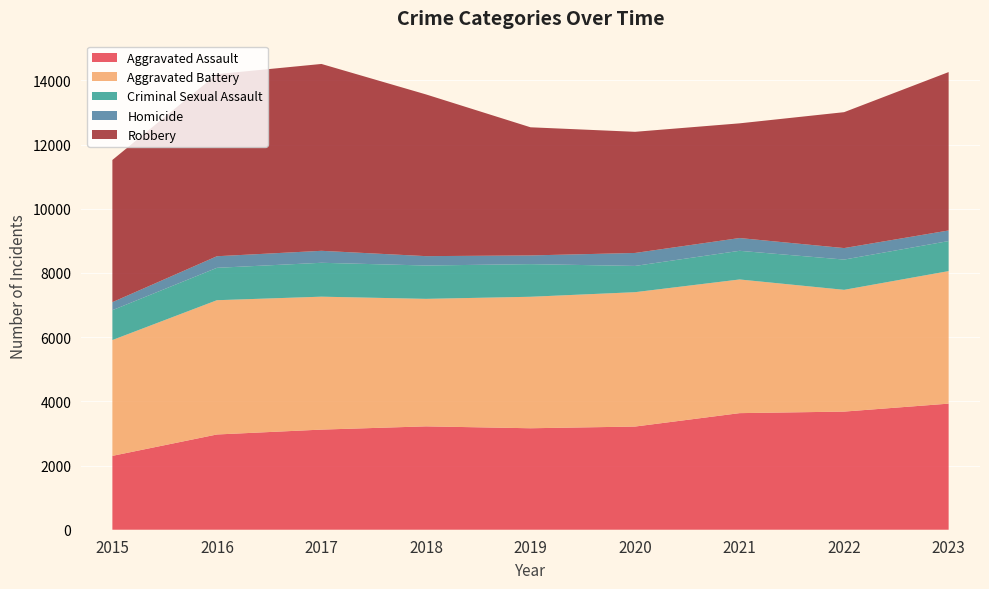

Reading left to right, list all the values displayed in this chart.

Aggravated Assault: 2301	2967	3119	3220	3161	3214	3632	3680	3928
Aggravated Battery: 3608	4183	4141	3972	4096	4186	4164	3793	4129
Criminal Sexual Assault: 930	1009	1056	1039	1017	818	893	943	936
Homicide: 250	361	373	292	271	404	398	358	330
Robbery: 4430	5673	5821	5038	3992	3774	3573	4234	4934